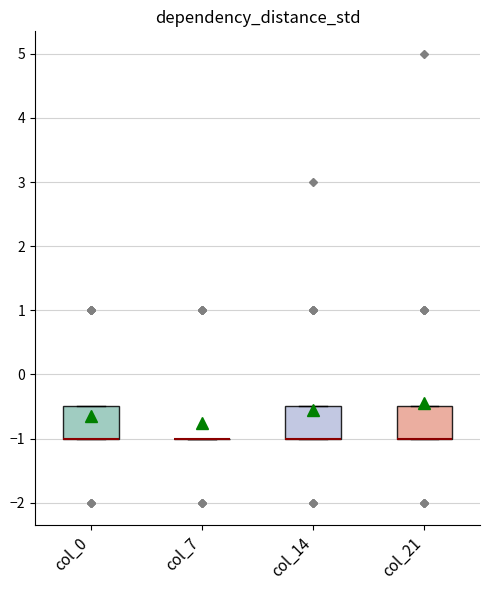

Reading left to right, read every box against the y-axis: the position of its median line, the range the box covers, and the ends of its whiskers. The values are not printed on the chart, so give them approximately, as read against the axis.

col_0: median -1.0 (drawn on the box's lower edge), box -1.0 to -0.5, whiskers -1.0 to -0.5
col_7: box collapsed to a line at -1.0, whiskers -1.0 to -1.0
col_14: median -1.0 (drawn on the box's lower edge), box -1.0 to -0.5, whiskers -1.0 to -0.5
col_21: median -1.0 (drawn on the box's lower edge), box -1.0 to -0.5, whiskers -1.0 to -0.5